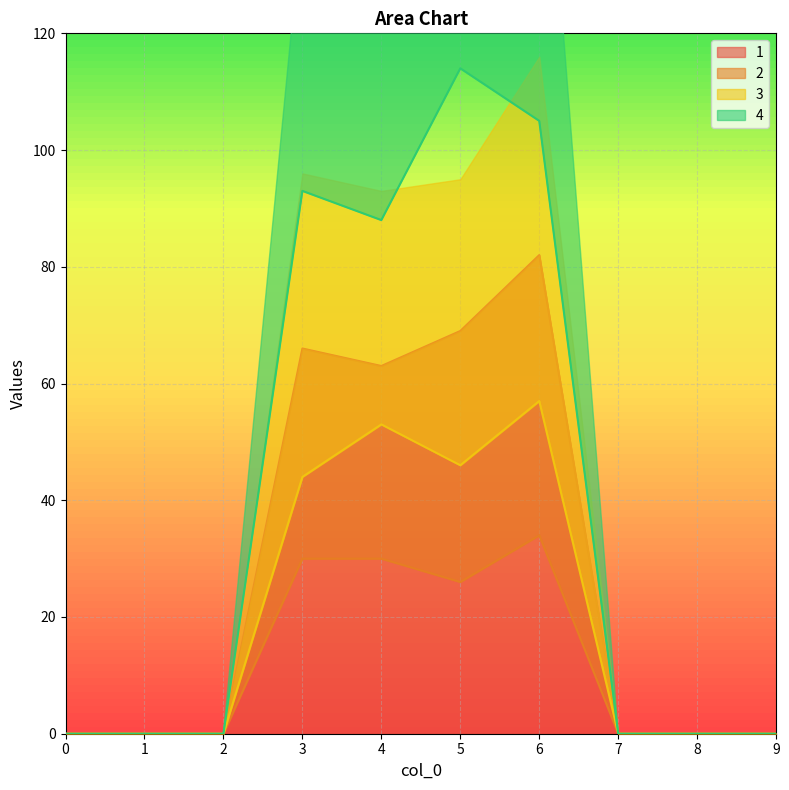

How many interior local valleys does the 1 series have?

1